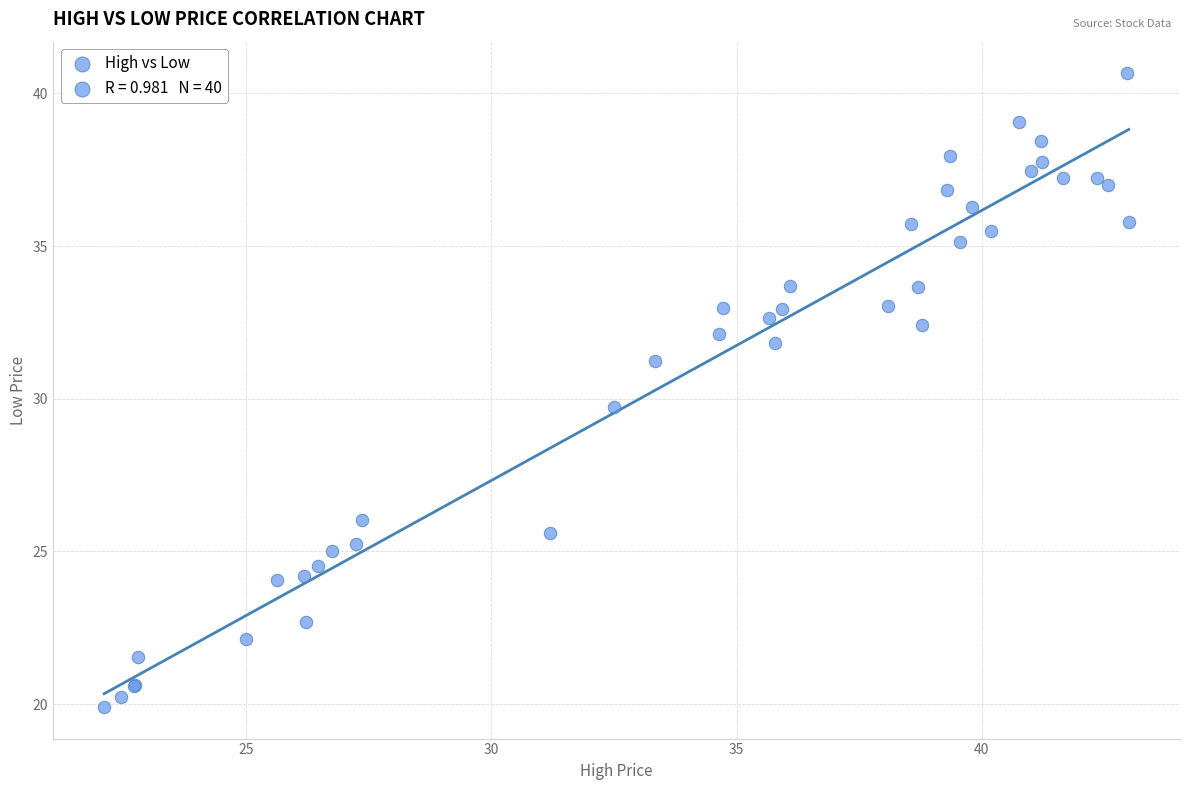

What Y value in the scatter plot is closest to 30?

29.7